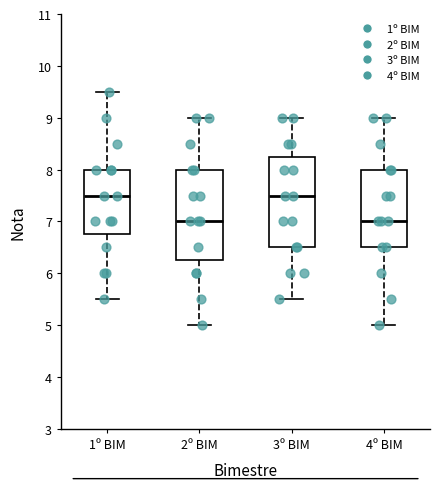

Where is the upper edge of the box for 2º BIM on the y-axis? The values are not printed on the chart, so give them approximately, as read against the axis.

8.0